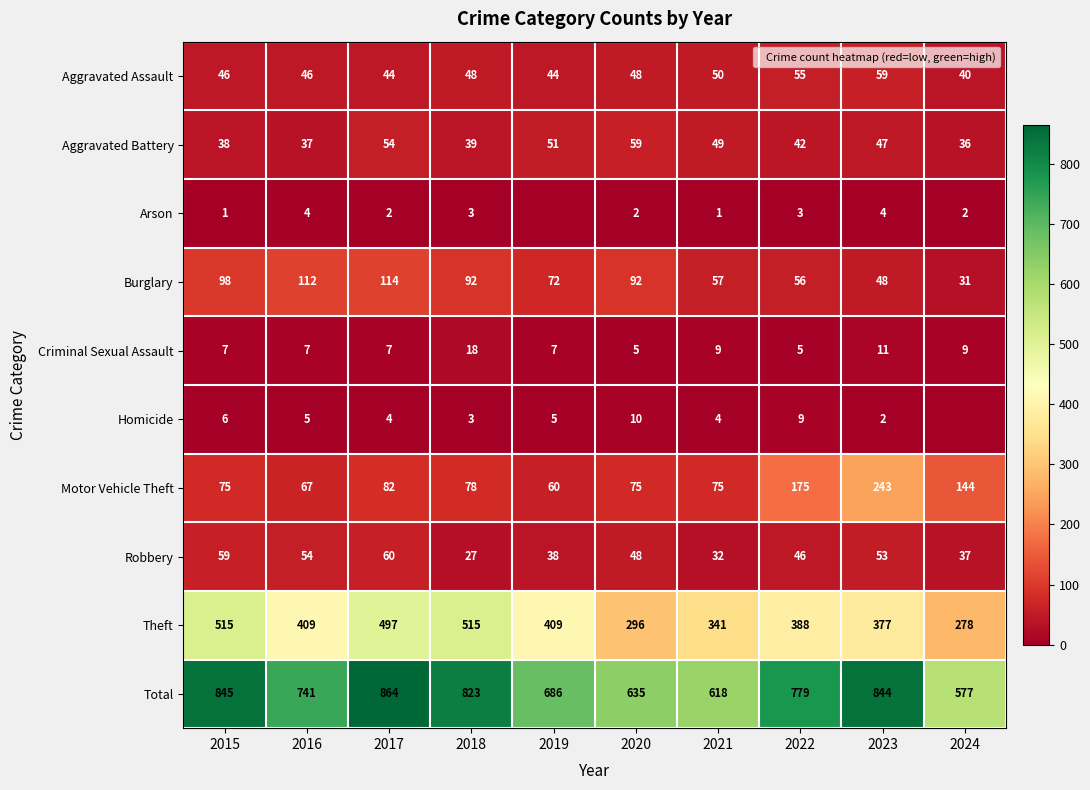

Where is Criminal Sexual Assault nearest to the value 11?

2023